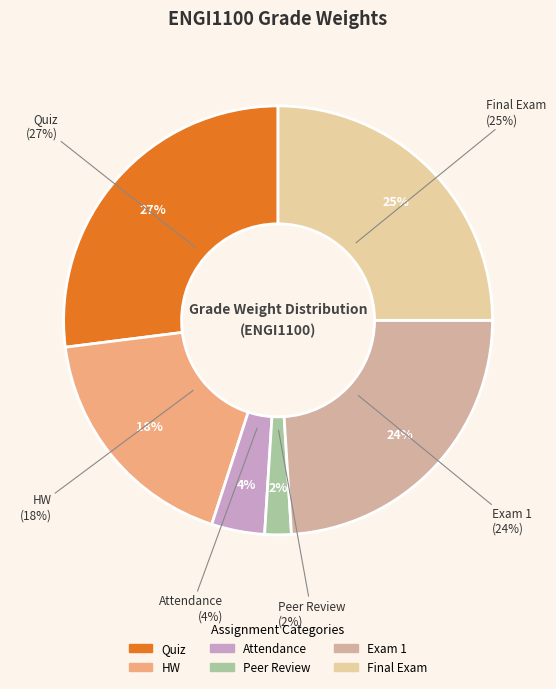

Rank the categories by value from lowest to highest.

Peer Review, Attendance, HW, Exam 1, Final Exam, Quiz